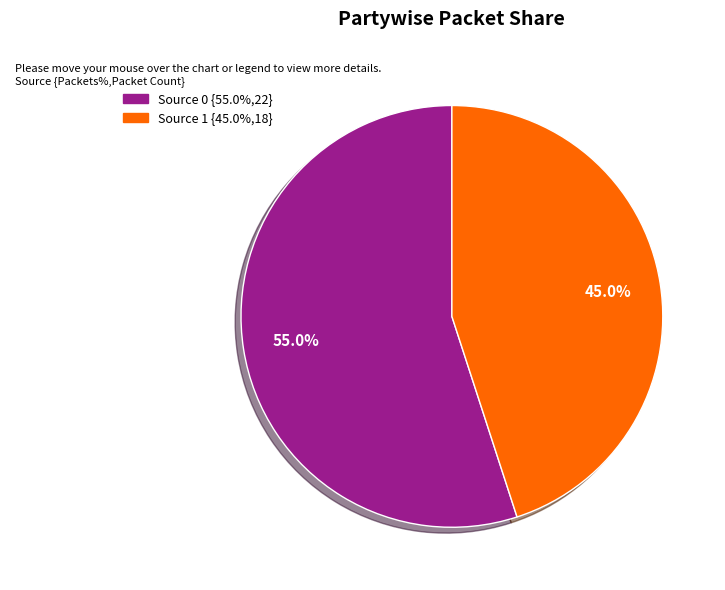

What is the majority slice?

Source 0